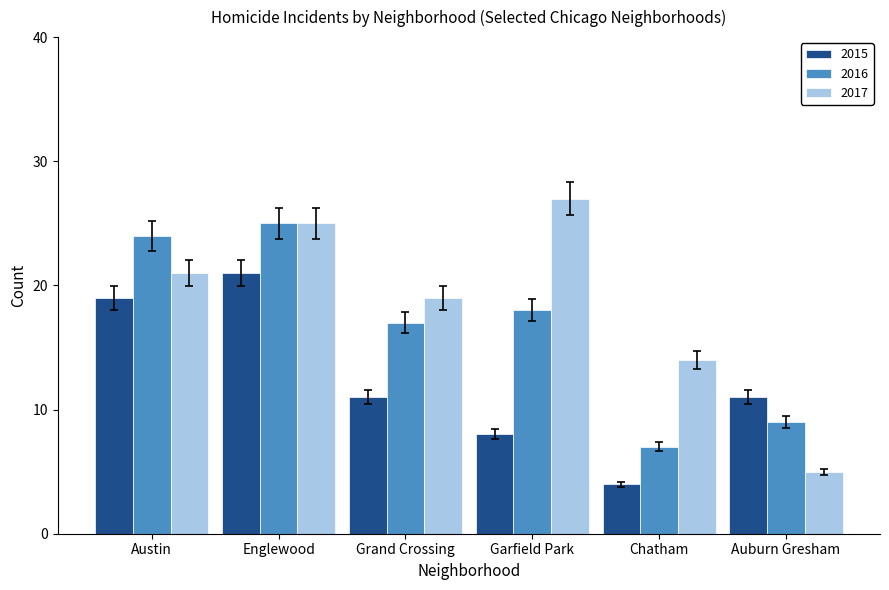

What is the approximate value of 2015 at Austin?

19